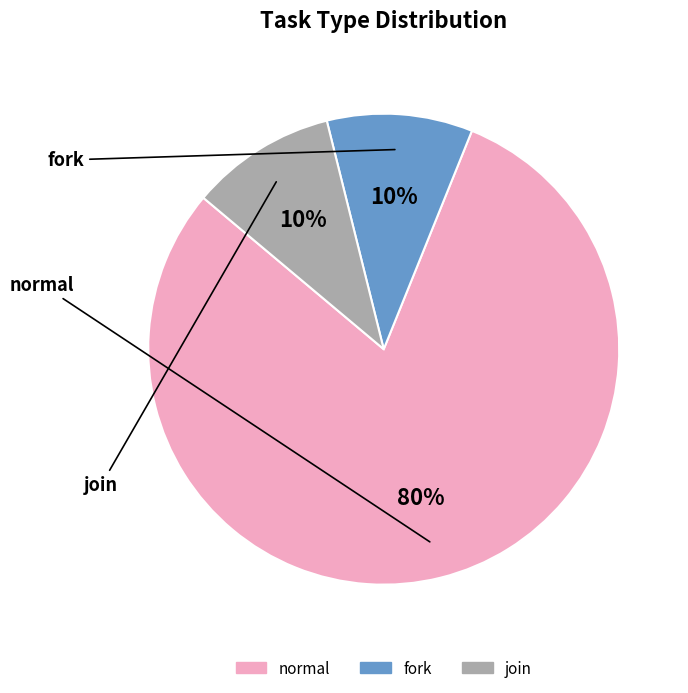

Rank the categories by value from highest to lowest.

normal, fork, join